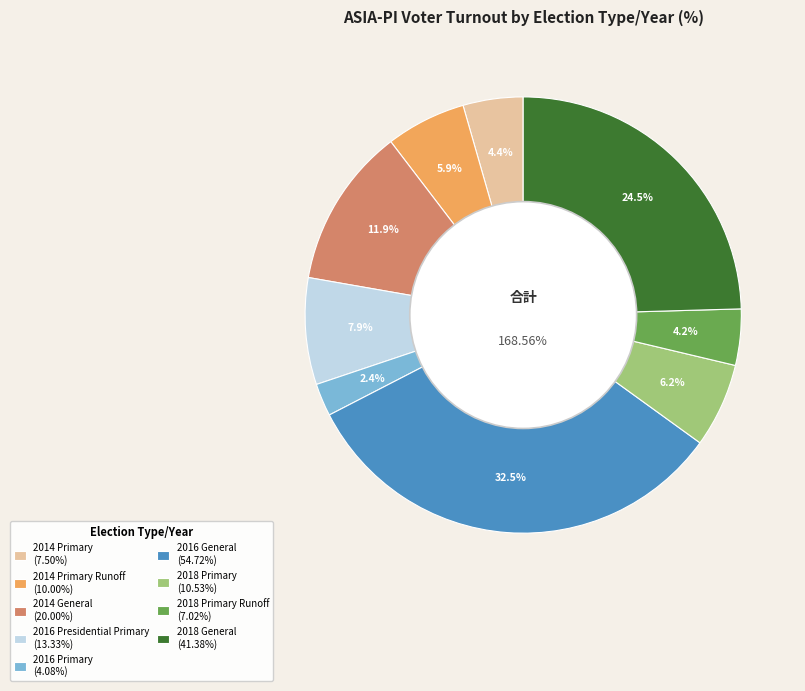

Combined, what portion of the pie is 2018 Primary and 2014 Primary Runoff?

12.2%